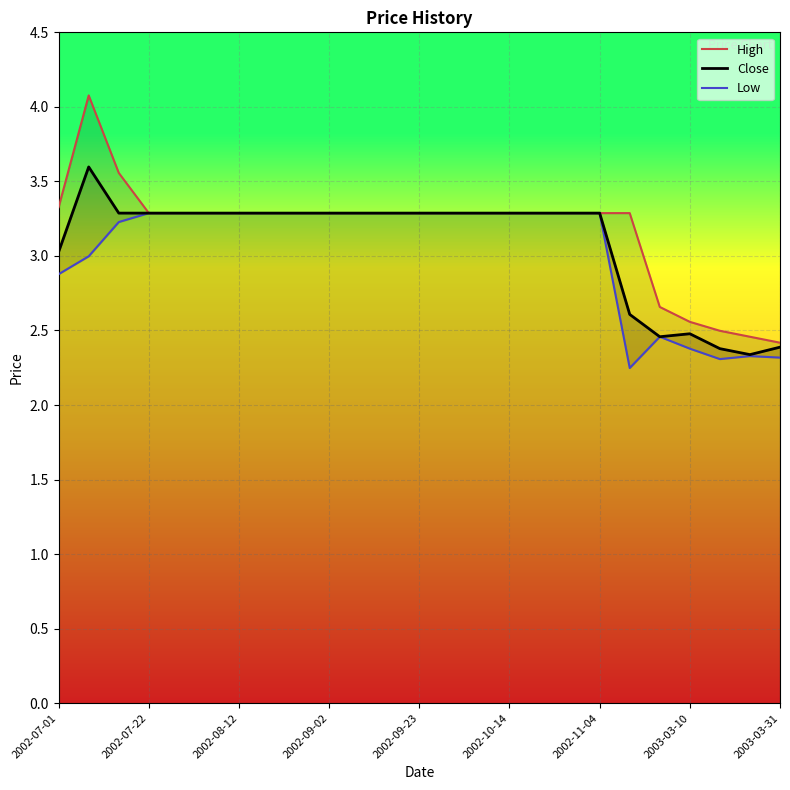

True or false: Close has a value of 3.3 at 2002-09-02.

True